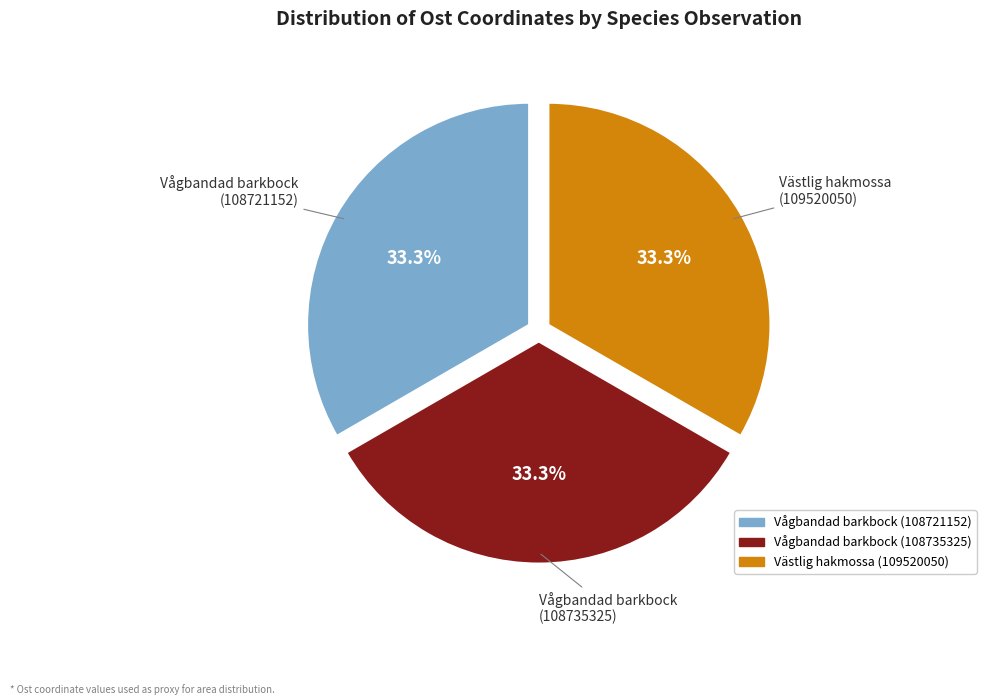

To the nearest percent, what is the combined percentage of Vågbandad barkbock (108721152) and Västlig hakmossa (109520050)?

67%